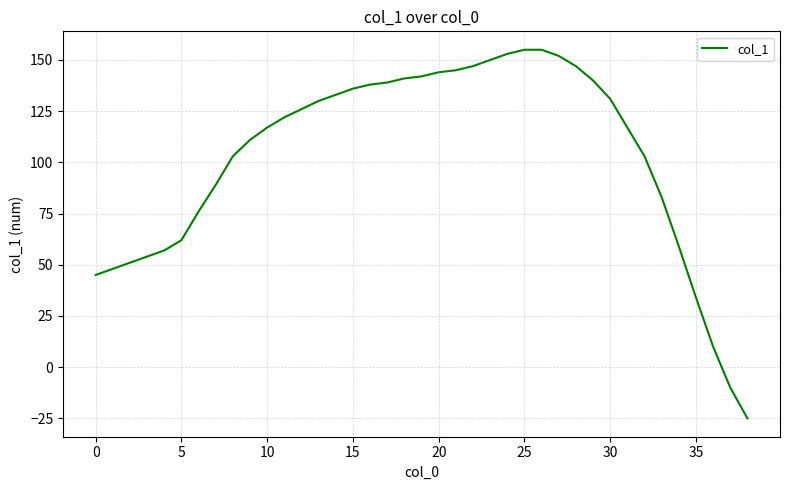

What is the minimum value shown in the chart?

-25